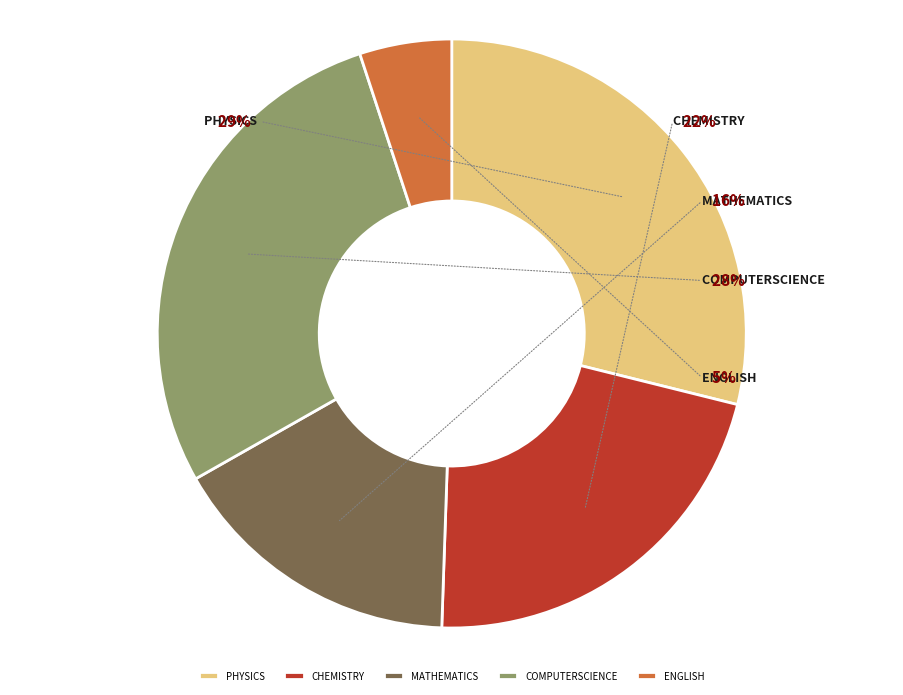

Combined, do mathematics and chemistry account for over 50%?

No